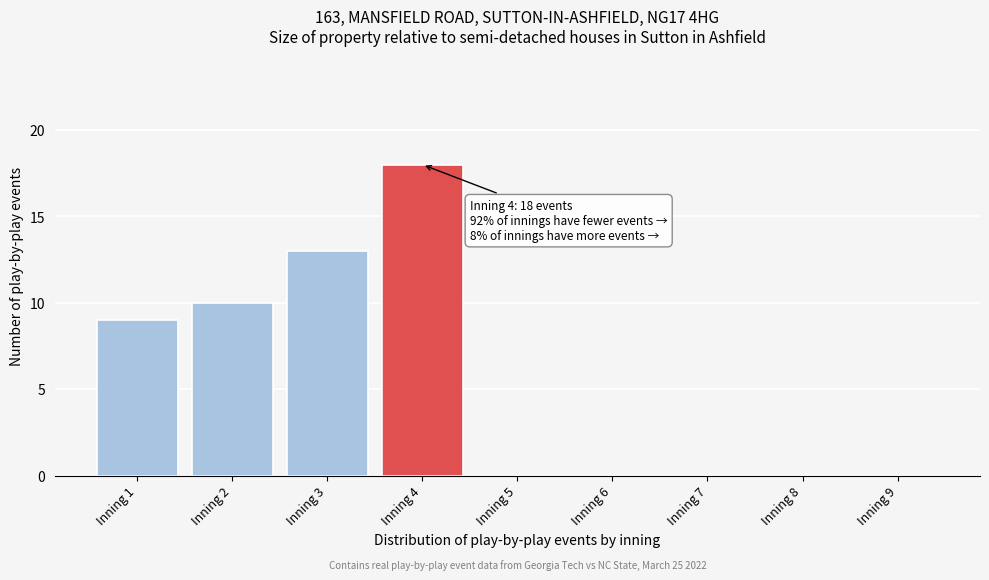

Reading left to right, what are all the values shown in this chart?

Inning 1=9	Inning 2=10	Inning 3=13	Inning 4=18	Inning 5=0	Inning 6=0	Inning 7=0	Inning 8=0	Inning 9=0